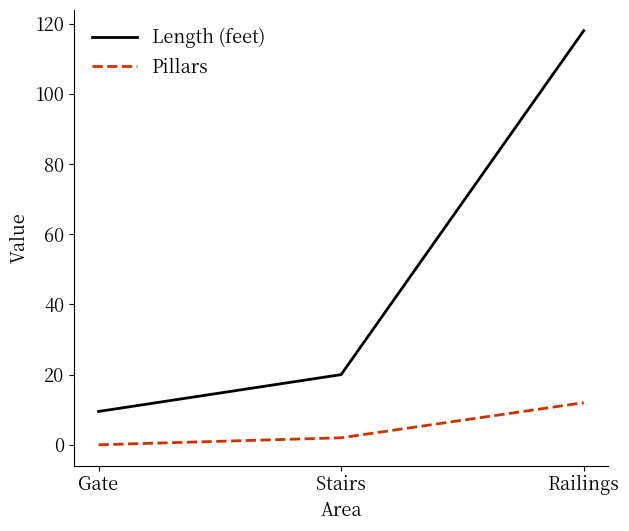

What is the difference between the maximum and minimum values in the Pillars series?

12.0